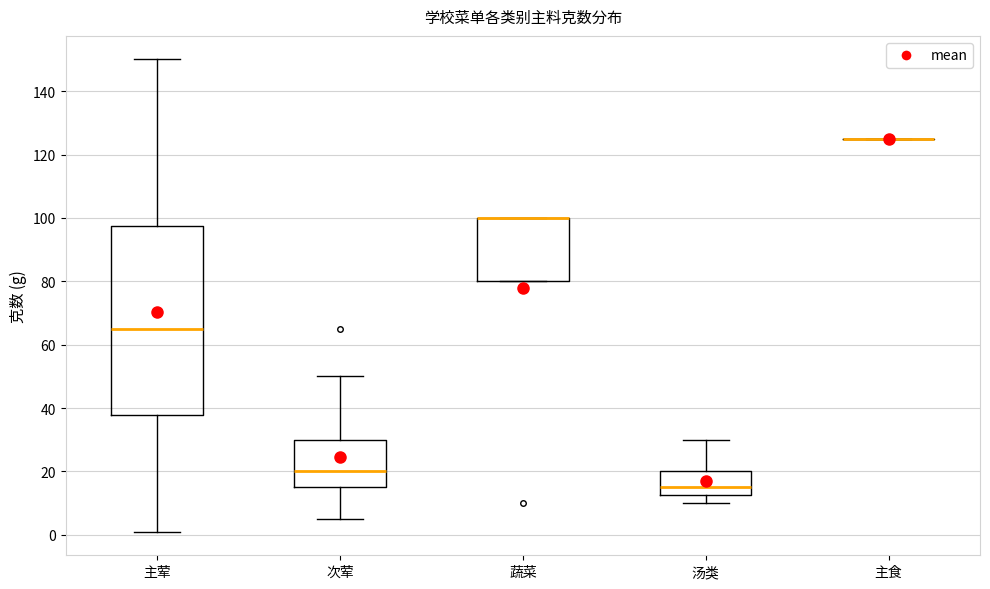

Which box is the tallest, from its lower edge to its upper edge?

主荤